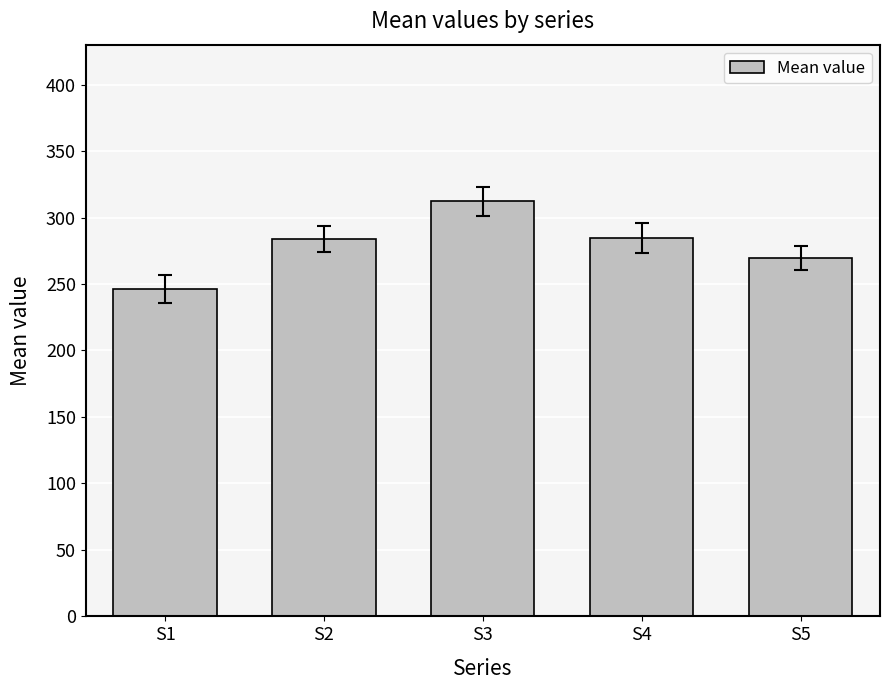

What is the approximate value at S5?

269.8